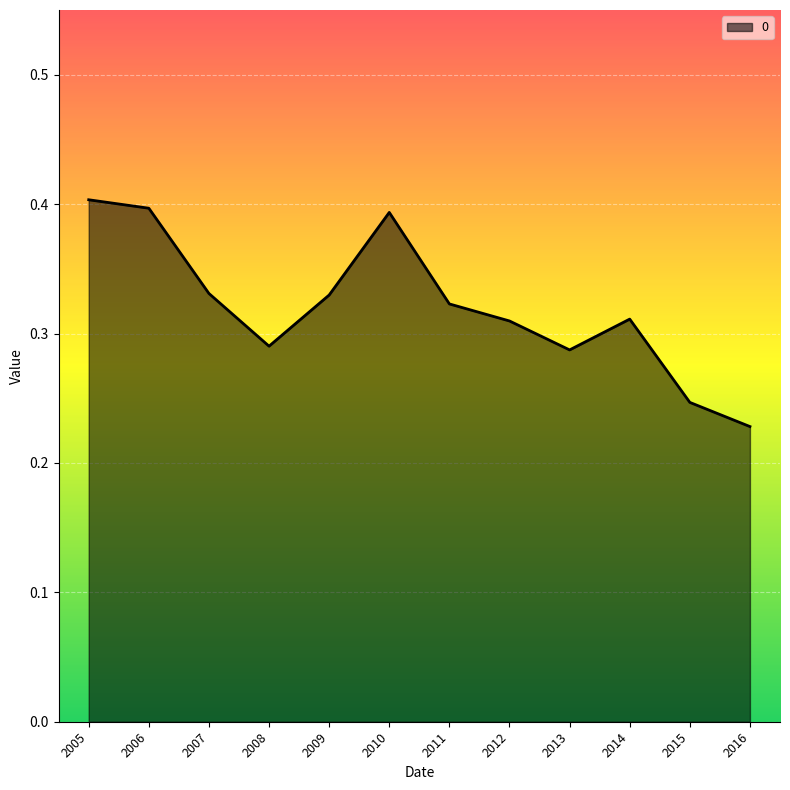

At which category does the chart reach its minimum across all series?

2016